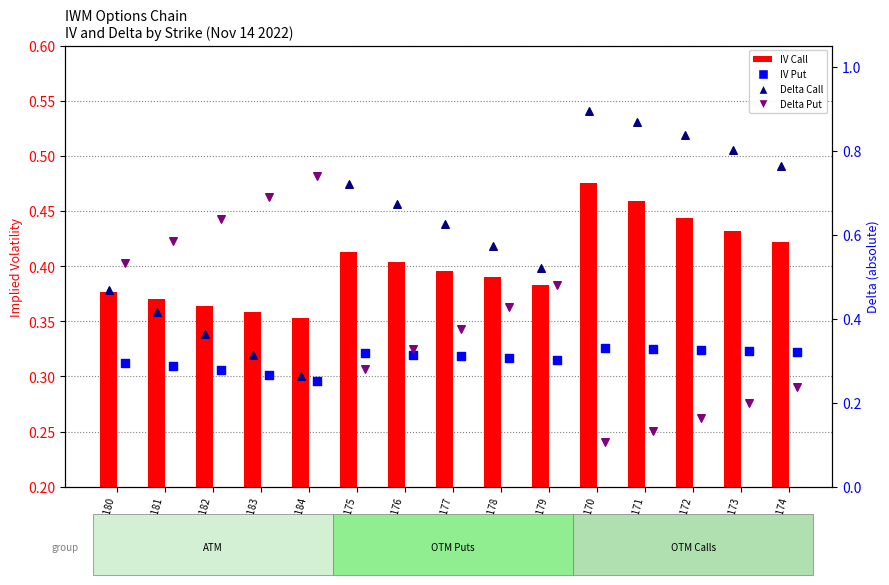

Is the value of Delta Call at Strike 179 greater than the value of IV Call at Strike 170?

Yes